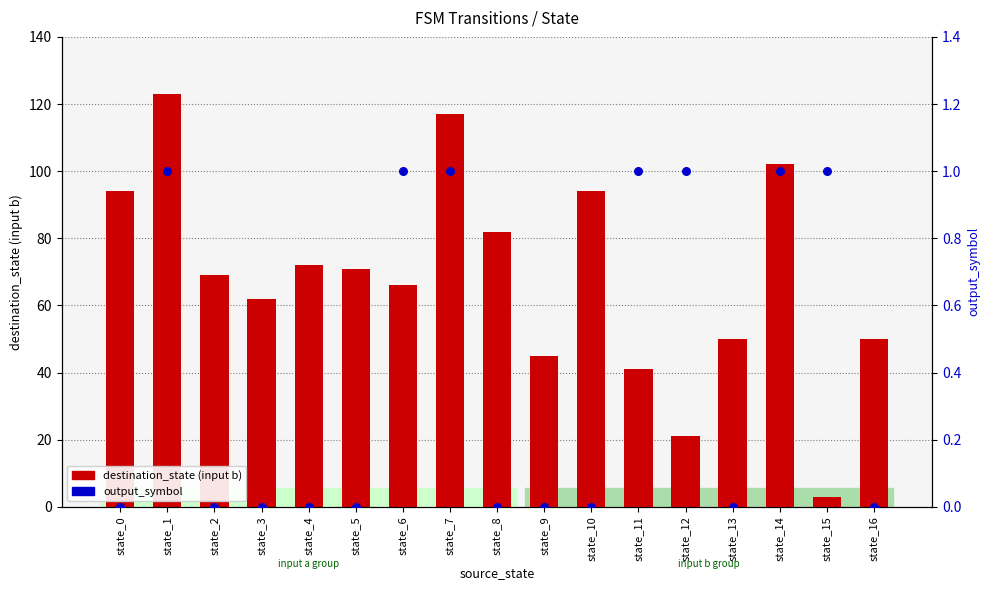

Which series contains the highest Y value?

destination_state (input b)